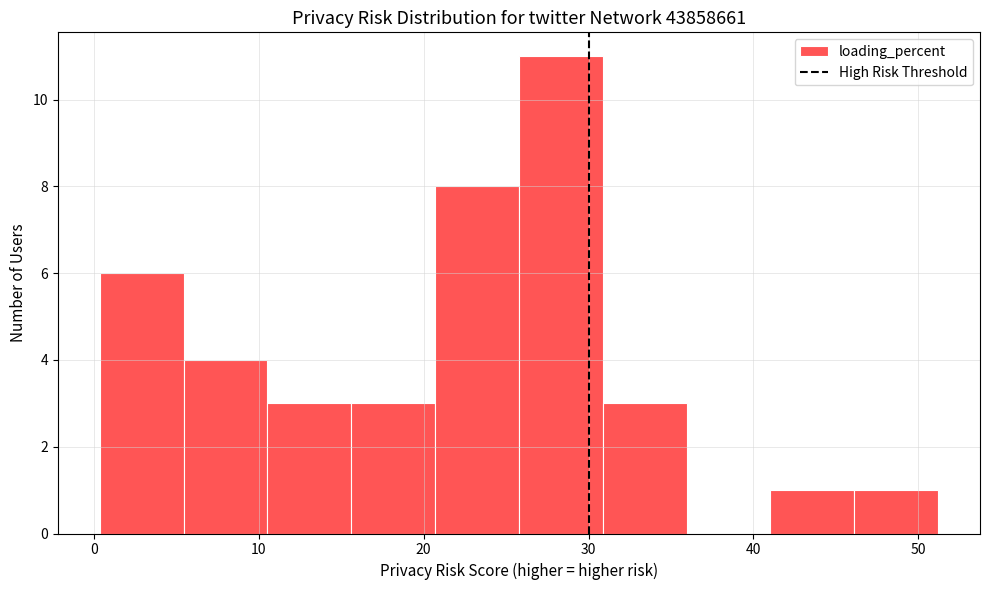

Which range on the x-axis has the tallest bar?

26 to 31